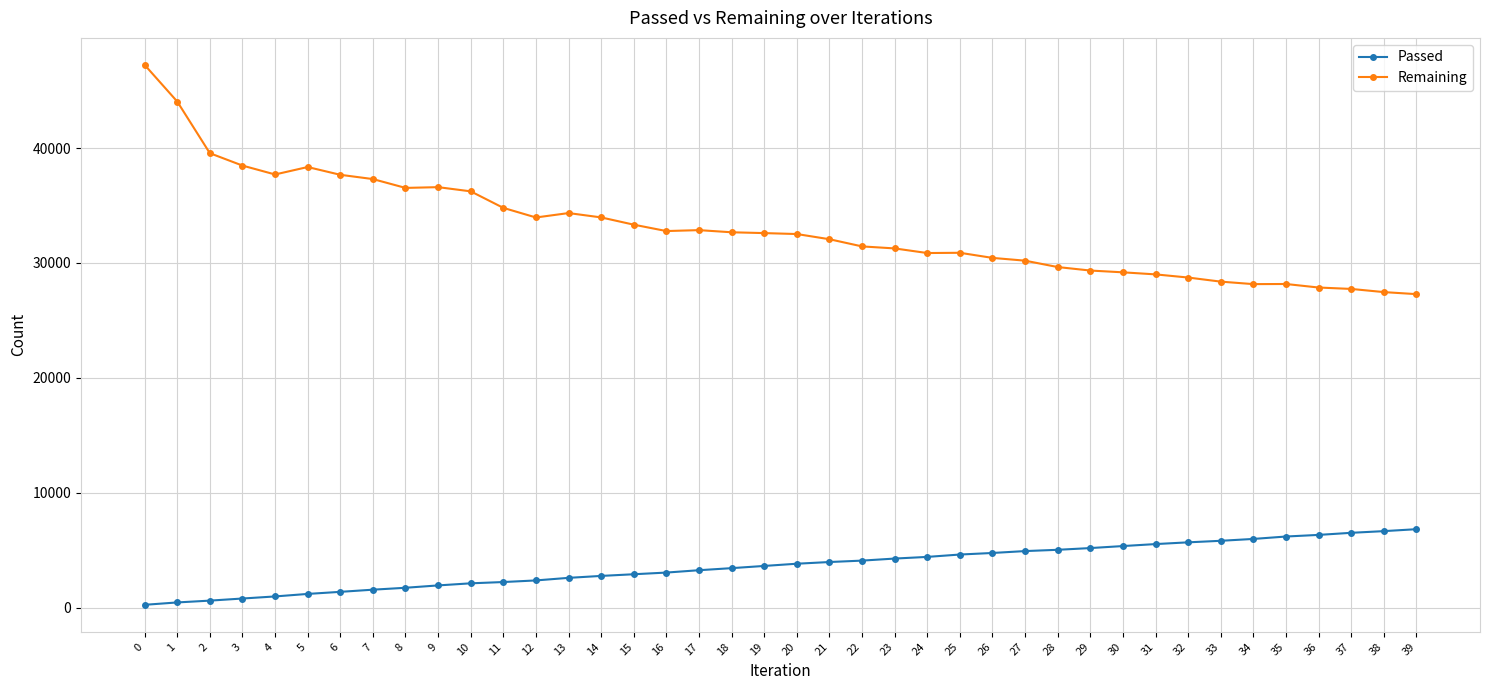

What is the value of the Remaining point at the 2nd from the left?

44049